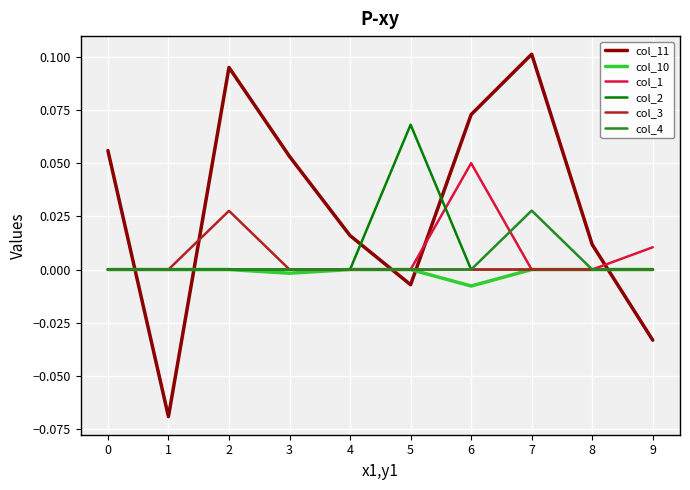

Which series ends up on top after the final intersection of col_11 and col_1?

col_1